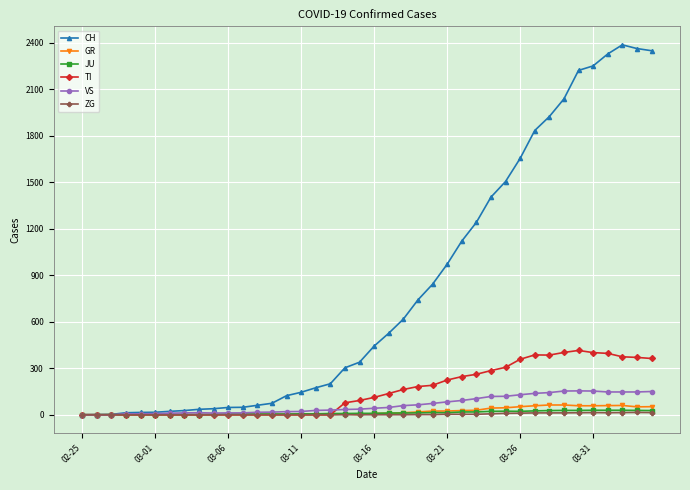

True or false: CH has more than 0 interior local peaks.

True